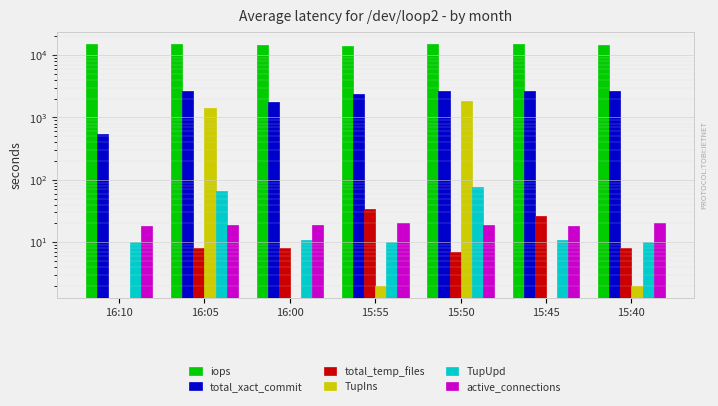

What position from the right is 15:50?

3